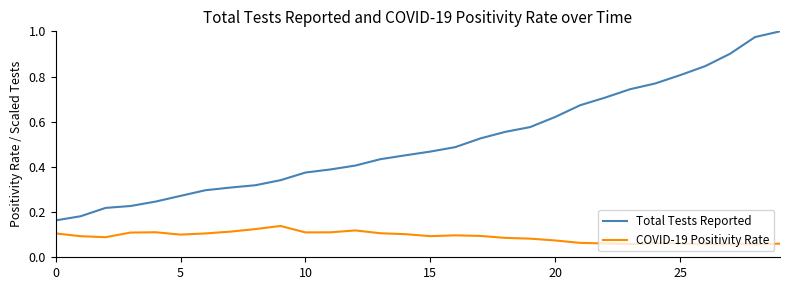

Which series has the largest total across all categories?

Total Tests Reported